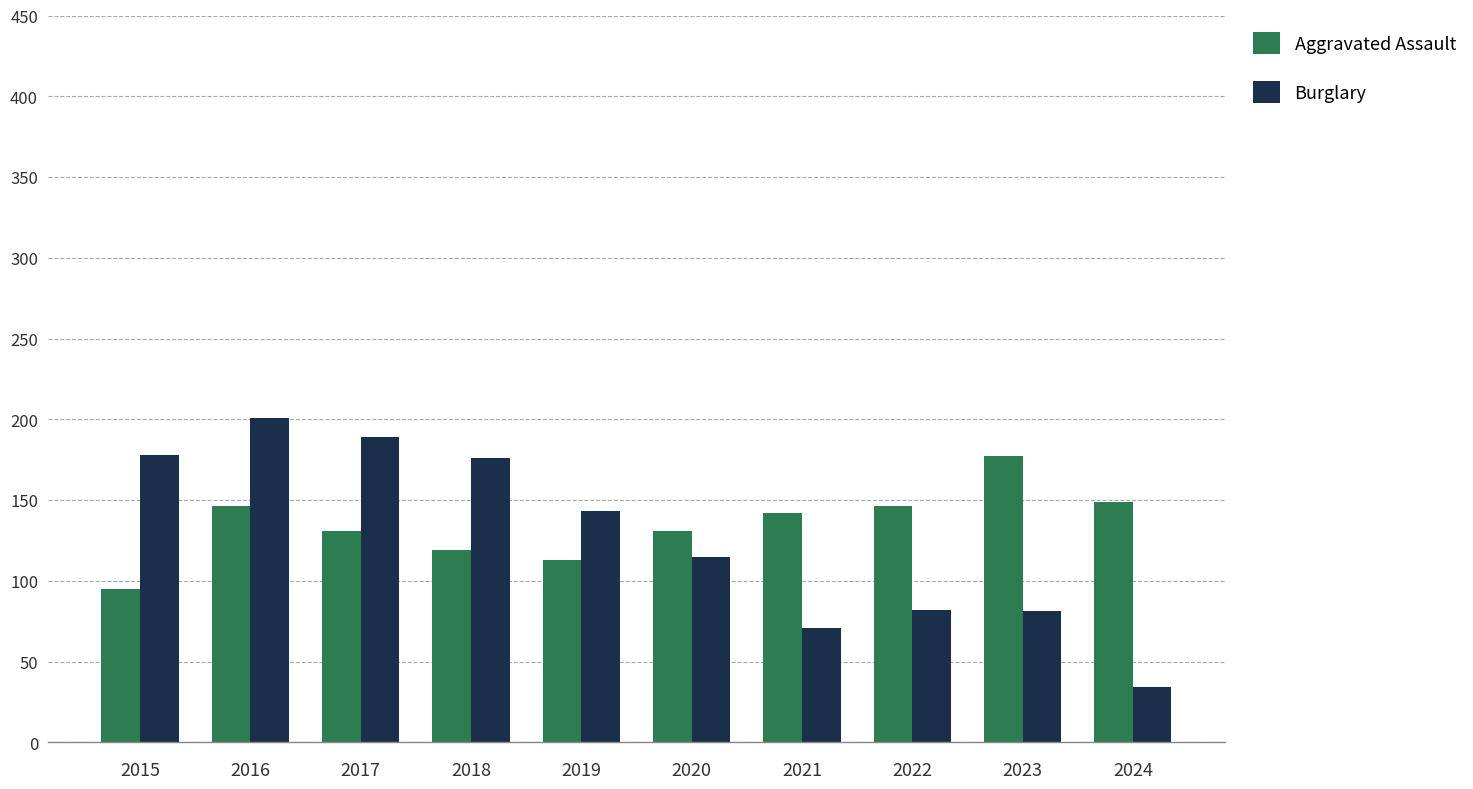

Read the Aggravated Assault value at 2024, to the nearest 10.

150